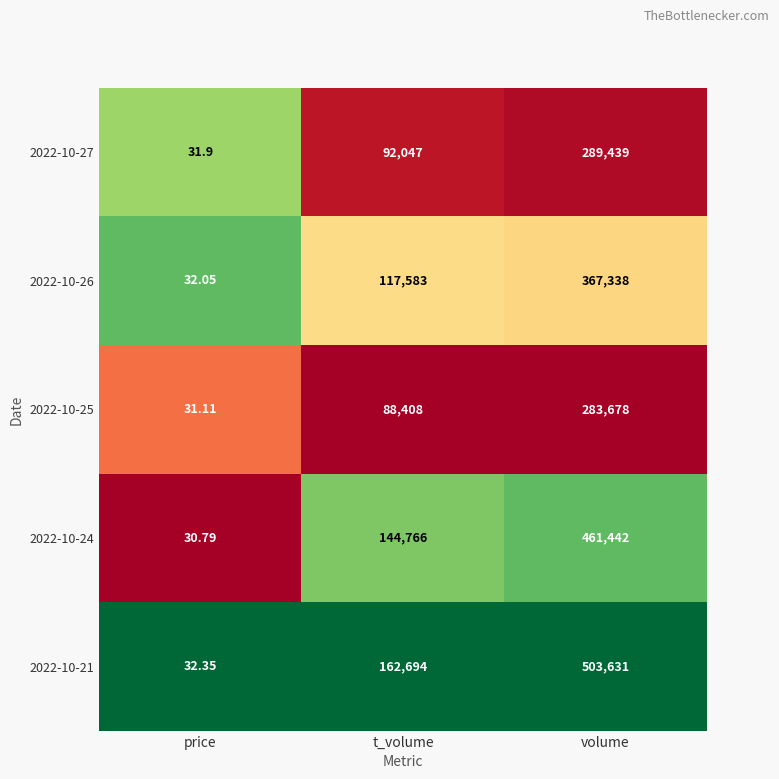

How many data points does each series have?

3